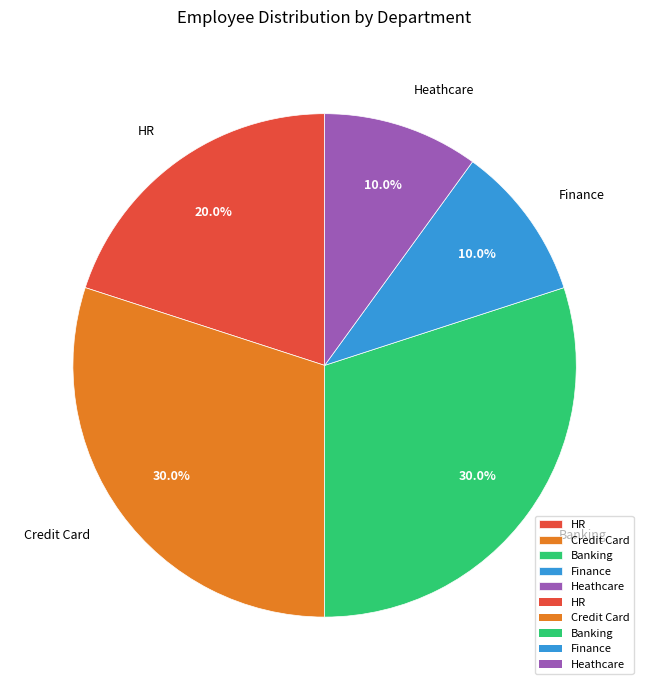

The HR slice represents 33% of the pie. True or false?

False